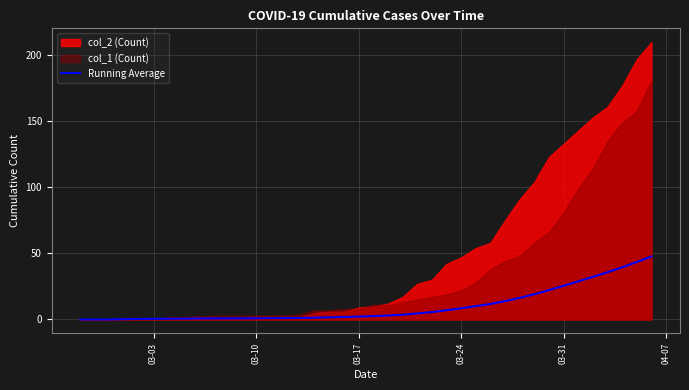

What is the highest value of the Running Average series?

47.7